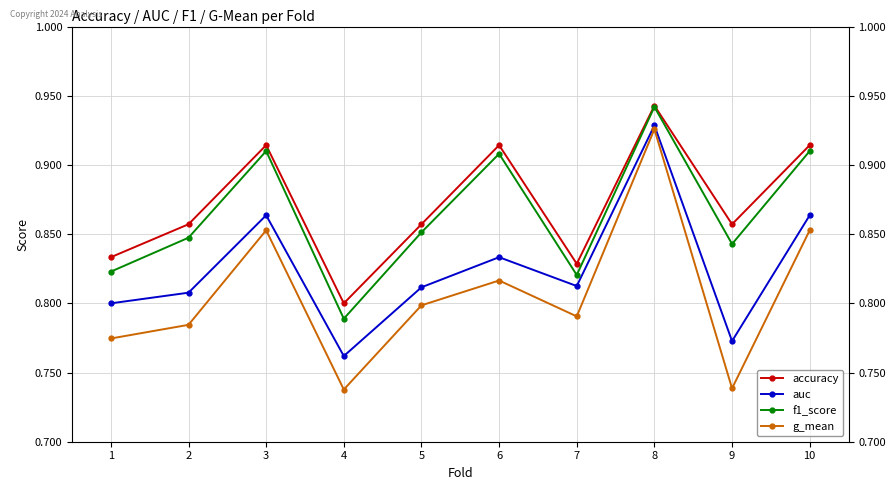

What is the total value across all series at 5?

3.3